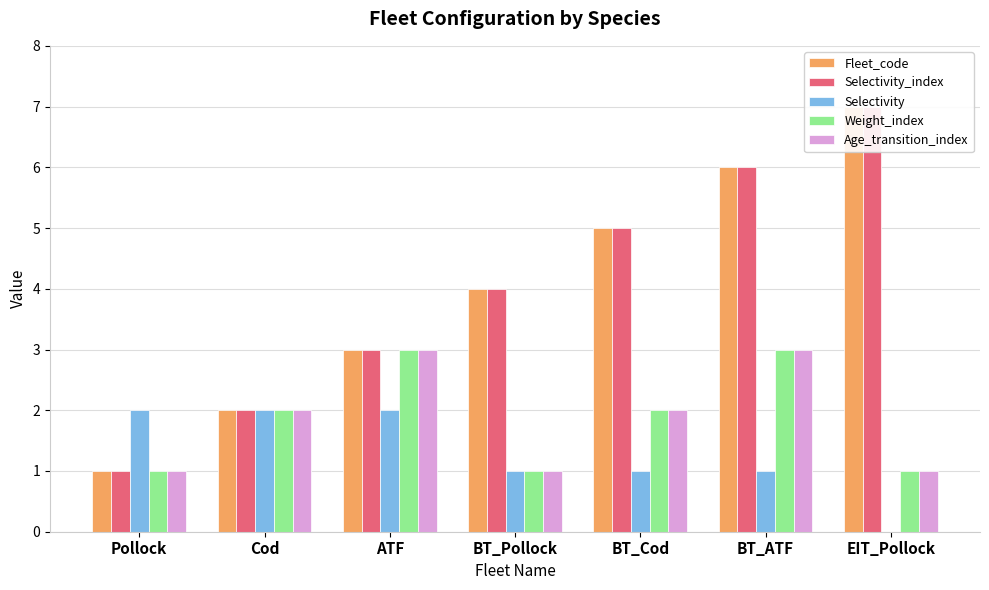

Which series has the largest total across all categories?

Fleet_code